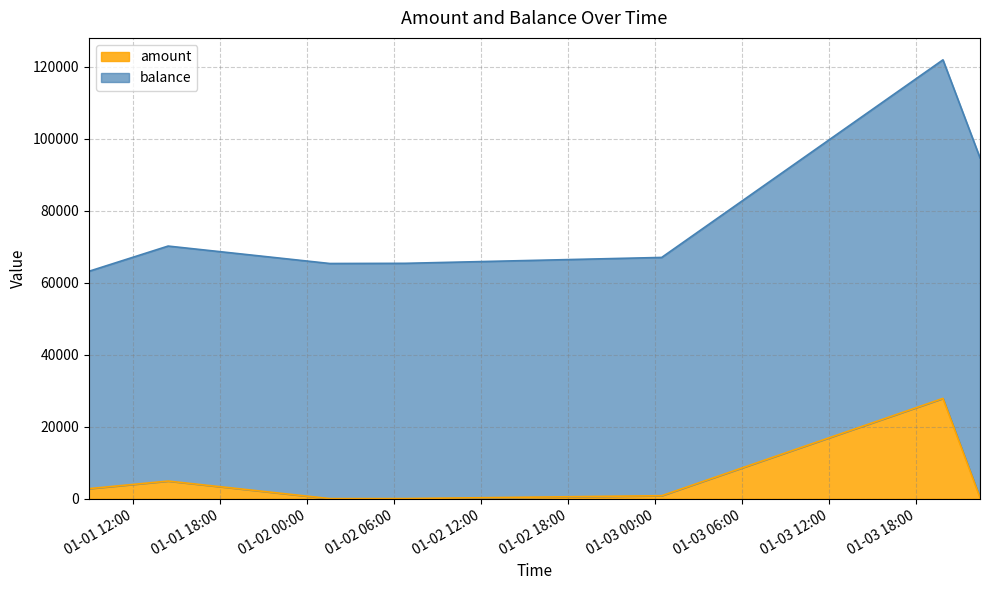

Reading right to left, extract all data points from this chart.

316	27864	839	40	31	4906	2793